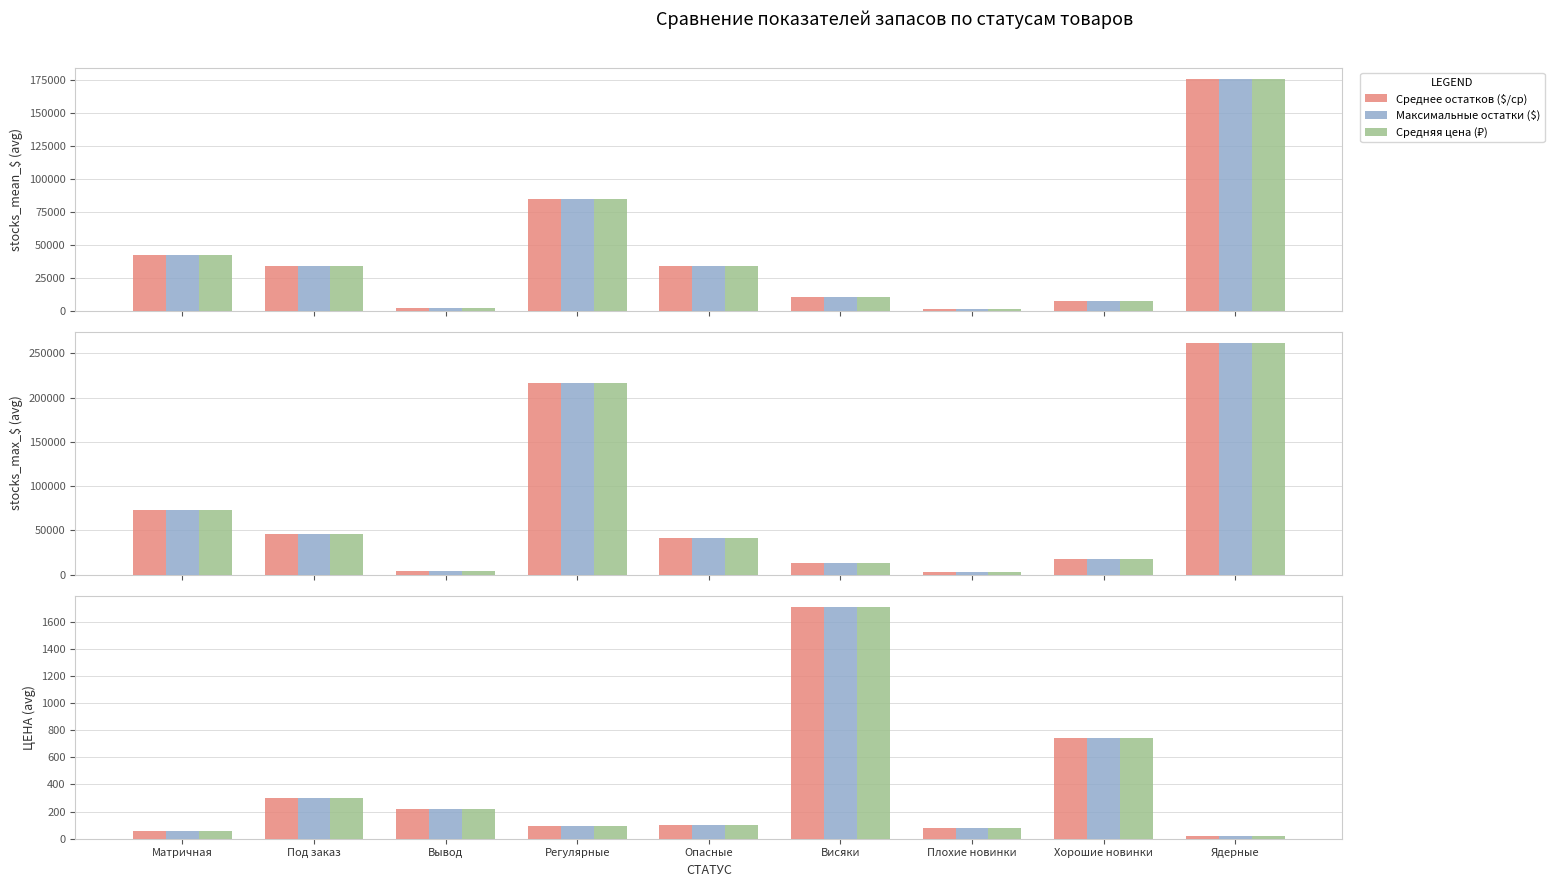

Between Вывод and Регулярные, which is larger?

Вывод